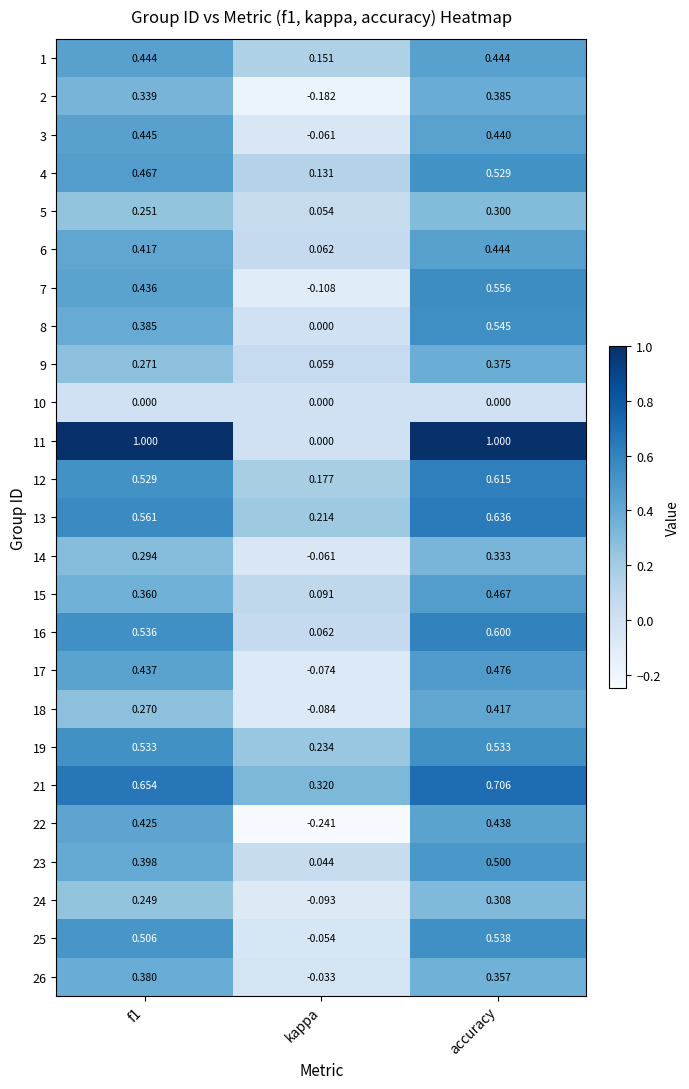

At which label does 24 reach its peak?

accuracy